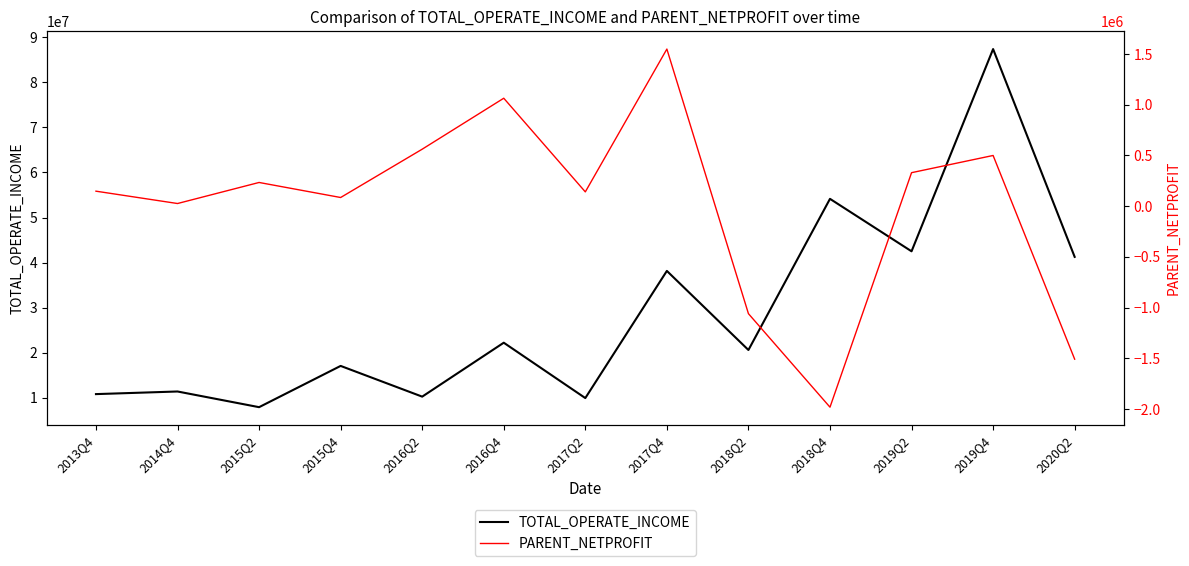

The value of TOTAL_OPERATE_INCOME at 2016Q4 is 11722999.1. True or false?

False